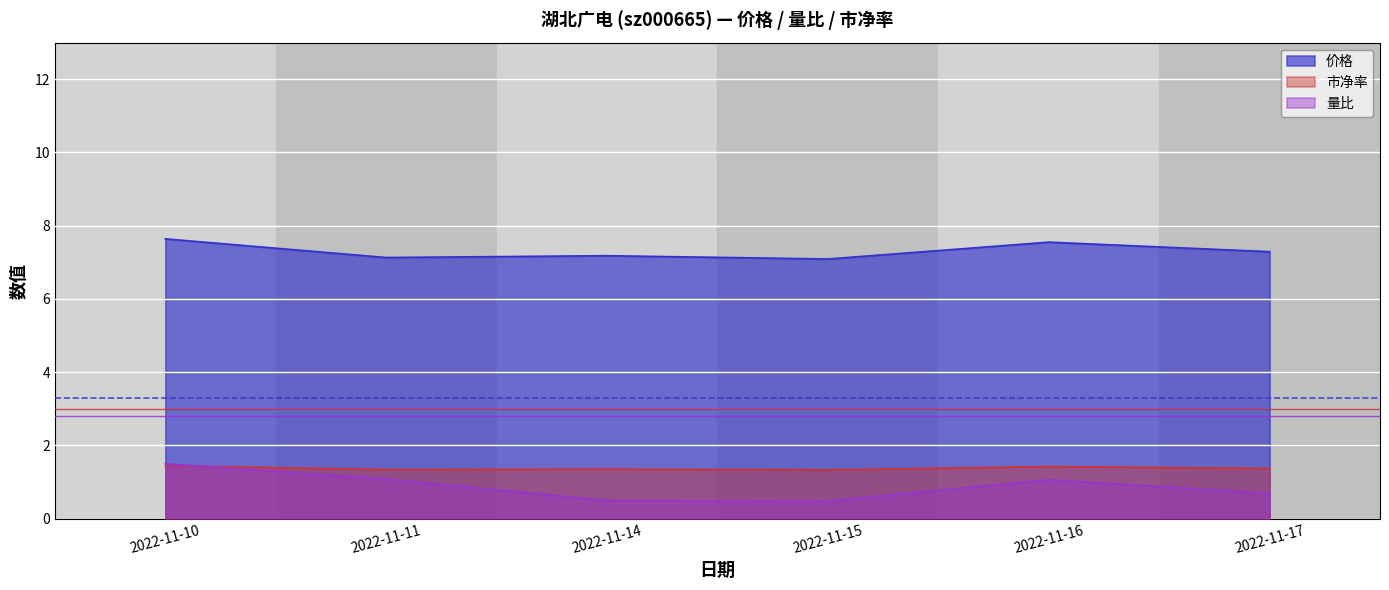

What is the sum of all 量比 values?

5.3